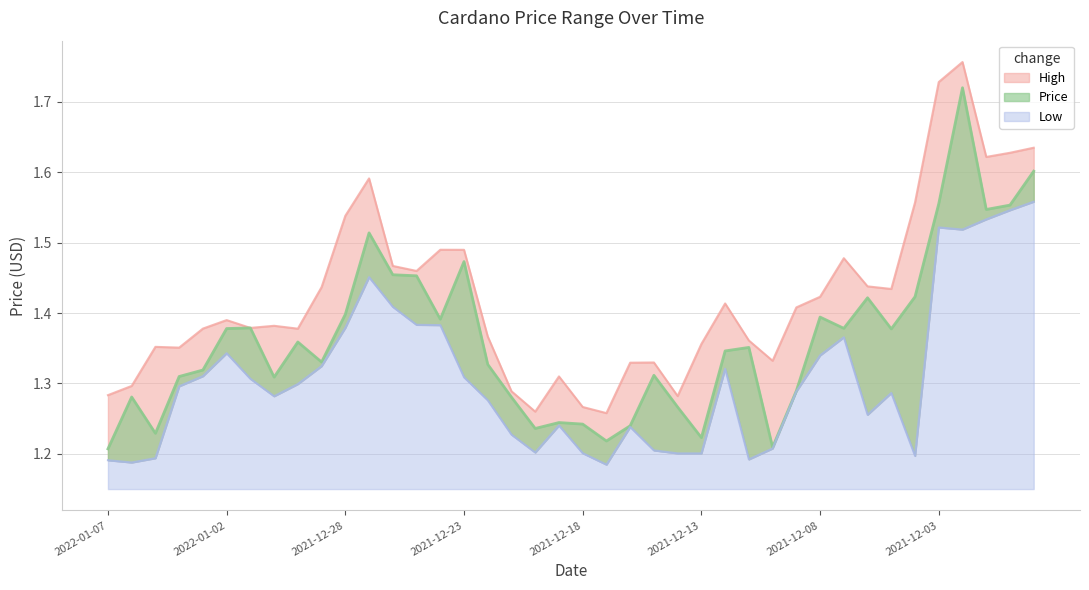

Is the value of High at 2021-12-31 greater than the value of Low at 2021-12-20?

Yes